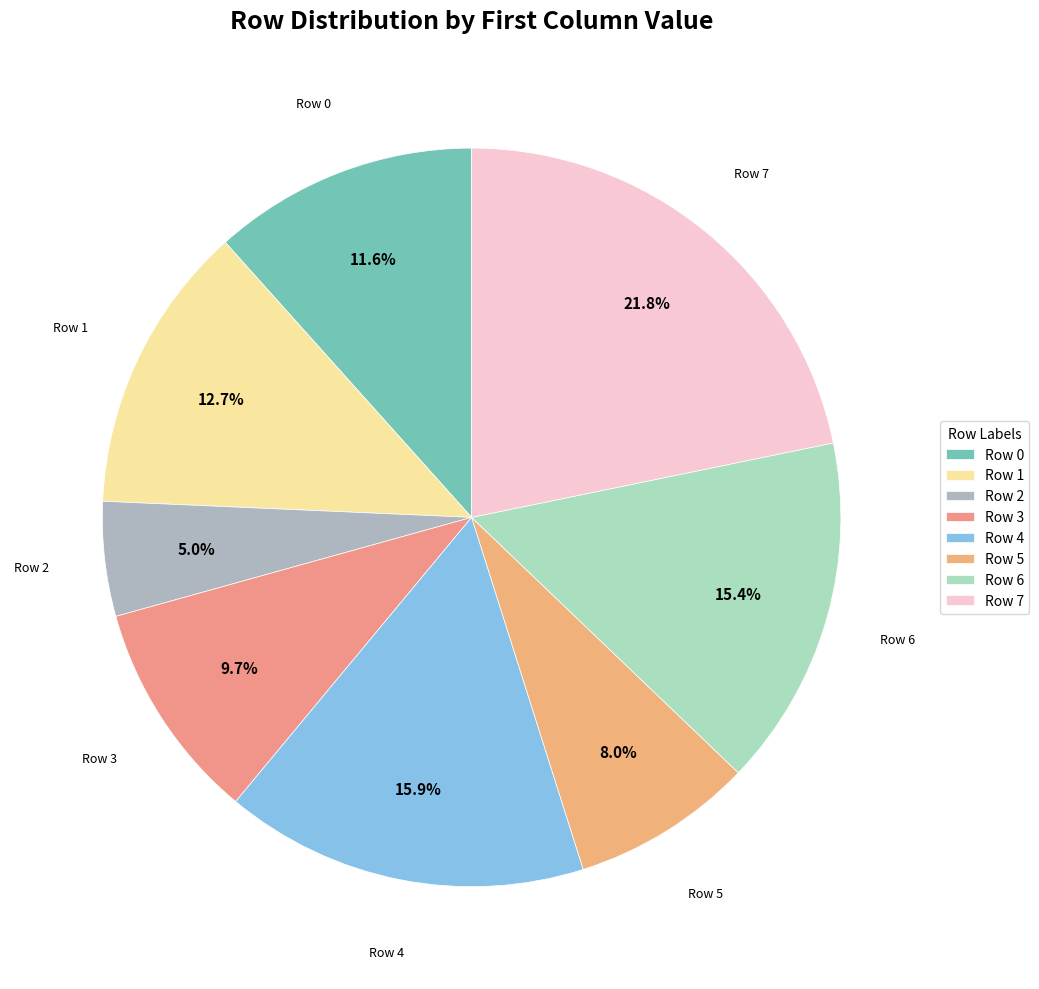

To the nearest percent, what is the difference between the largest and smallest slice percentages?

17%